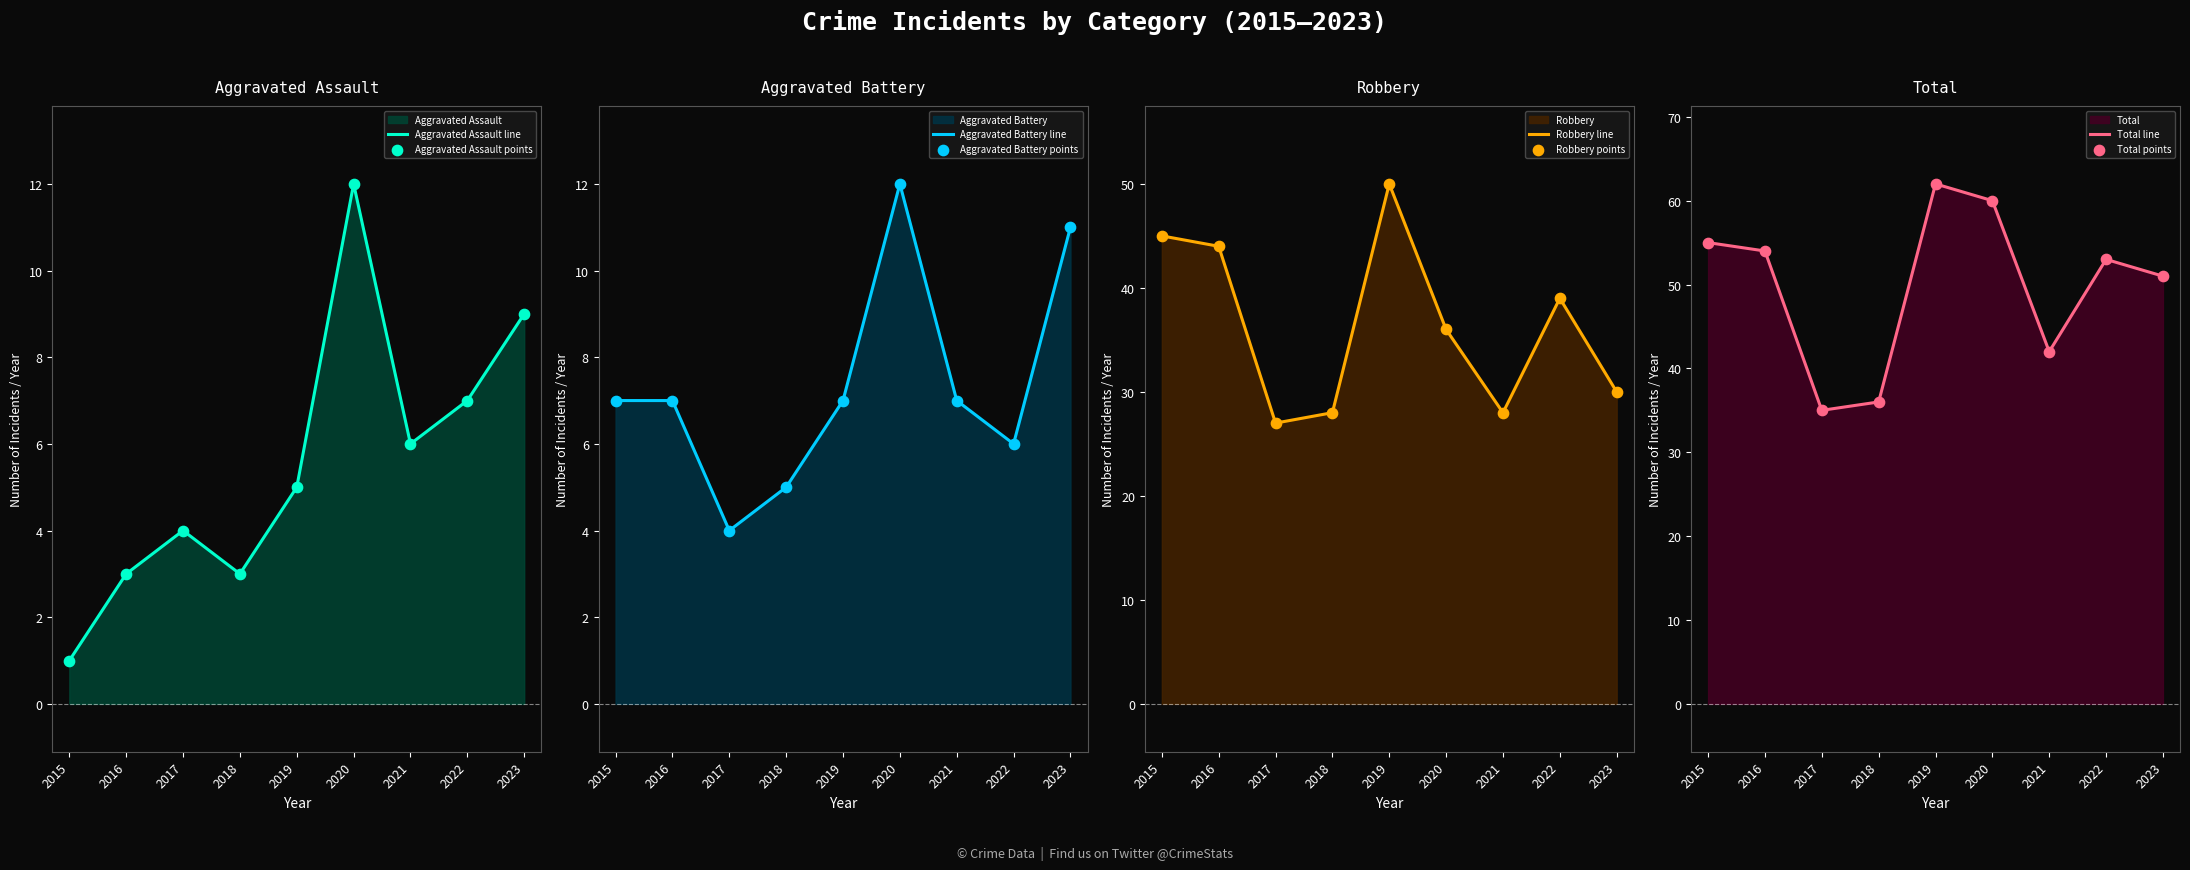

Is the value of Robbery at 2022 greater than the value of Aggravated Battery at 2018?

Yes